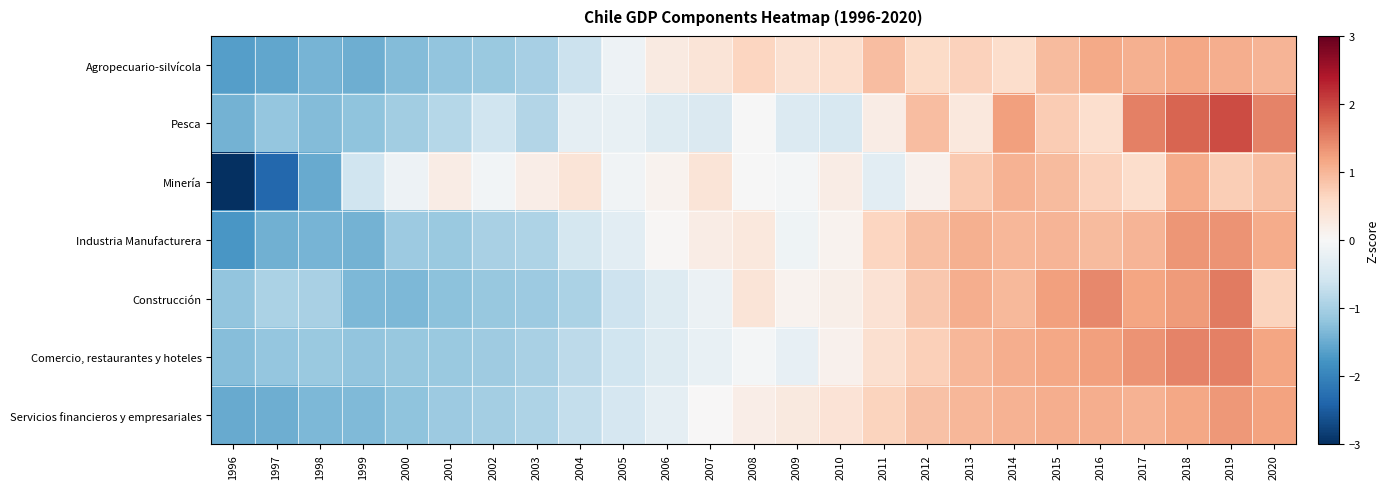

Reading left to right, extract all data points from this chart.

Agropecuario-silvícola: 1996=-1.6	1997=-1.6	1998=-1.4	1999=-1.5	2000=-1.3	2001=-1.2	2002=-1.1	2003=-1.0	2004=-0.6	2005=-0.2	2006=0.3	2007=0.4	2008=0.6	2009=0.5	2010=0.5	2011=0.9	2012=0.6	2013=0.7	2014=0.5	2015=1.0	2016=1.1	2017=1.1	2018=1.2	2019=1.1	2020=1.0
Pesca: 1996=-1.4	1997=-1.2	1998=-1.3	1999=-1.2	2000=-1.0	2001=-0.9	2002=-0.6	2003=-0.9	2004=-0.3	2005=-0.2	2006=-0.4	2007=-0.4	2008=-0.0	2009=-0.4	2010=-0.5	2011=0.2	2012=0.9	2013=0.3	2014=1.2	2015=0.8	2016=0.5	2017=1.5	2018=1.7	2019=2.0	2020=1.5
Minería: 1996=-3.2	1997=-2.4	1998=-1.5	1999=-0.6	2000=-0.2	2001=0.2	2002=-0.1	2003=0.2	2004=0.4	2005=-0.1	2006=0.1	2007=0.4	2008=-0.0	2009=-0.1	2010=0.2	2011=-0.3	2012=0.1	2013=0.8	2014=1.1	2015=0.9	2016=0.7	2017=0.5	2018=1.1	2019=0.7	2020=0.9
Industria Manufacturera: 1996=-1.7	1997=-1.5	1998=-1.4	1999=-1.4	2000=-1.1	2001=-1.1	2002=-1.0	2003=-0.9	2004=-0.5	2005=-0.3	2006=0.0	2007=0.2	2008=0.3	2009=-0.1	2010=0.1	2011=0.7	2012=0.9	2013=1.1	2014=1.0	2015=1.0	2016=0.9	2017=1.0	2018=1.3	2019=1.4	2020=1.1
Construcción: 1996=-1.2	1997=-1.0	1998=-1.0	1999=-1.3	2000=-1.3	2001=-1.2	2002=-1.1	2003=-1.1	2004=-1.0	2005=-0.6	2006=-0.4	2007=-0.2	2008=0.4	2009=0.1	2010=0.2	2011=0.4	2012=0.8	2013=1.1	2014=1.0	2015=1.2	2016=1.4	2017=1.2	2018=1.3	2019=1.6	2020=0.7
Comercio, restaurantes y hoteles: 1996=-1.3	1997=-1.2	1998=-1.1	1999=-1.2	2000=-1.1	2001=-1.1	2002=-1.1	2003=-1.0	2004=-0.8	2005=-0.6	2006=-0.4	2007=-0.2	2008=-0.1	2009=-0.2	2010=0.1	2011=0.5	2012=0.7	2013=1.0	2014=1.1	2015=1.2	2016=1.2	2017=1.4	2018=1.5	2019=1.5	2020=1.2
Servicios financieros y empresariales: 1996=-1.5	1997=-1.5	1998=-1.4	1999=-1.3	2000=-1.2	2001=-1.1	2002=-1.0	2003=-0.9	2004=-0.7	2005=-0.5	2006=-0.3	2007=0.0	2008=0.2	2009=0.3	2010=0.4	2011=0.7	2012=0.9	2013=1.0	2014=1.0	2015=1.1	2016=1.1	2017=1.0	2018=1.2	2019=1.3	2020=1.2